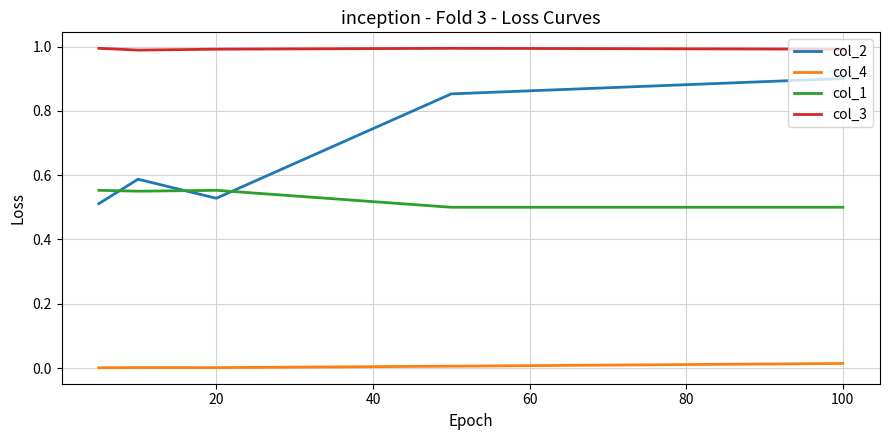

Which series has the largest range (max minus min)?

col_2